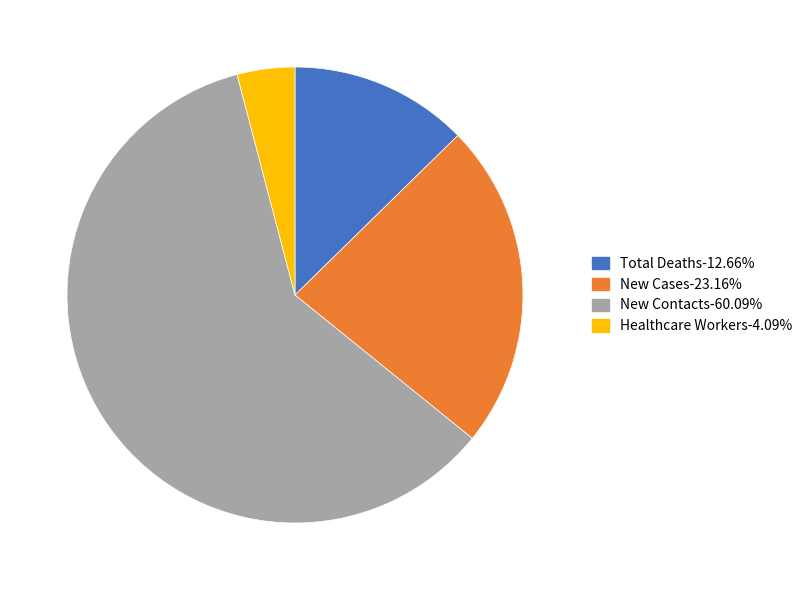

How many slices are in this pie chart?

4